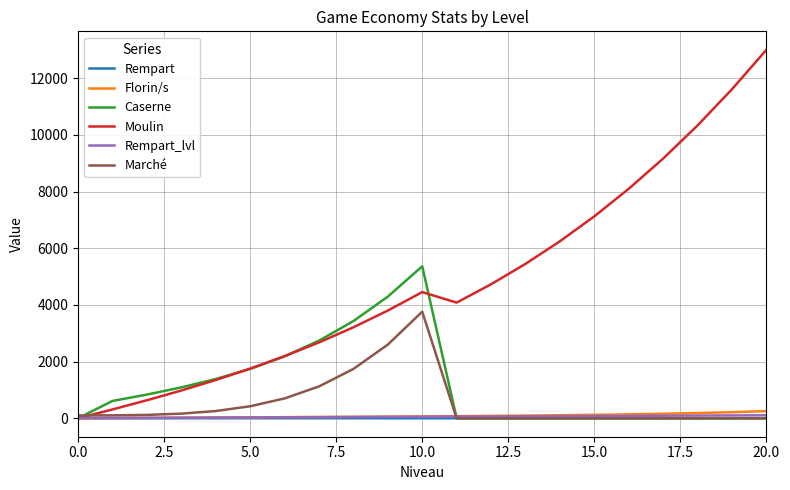

How many values in the Marché series exceed 100?

11